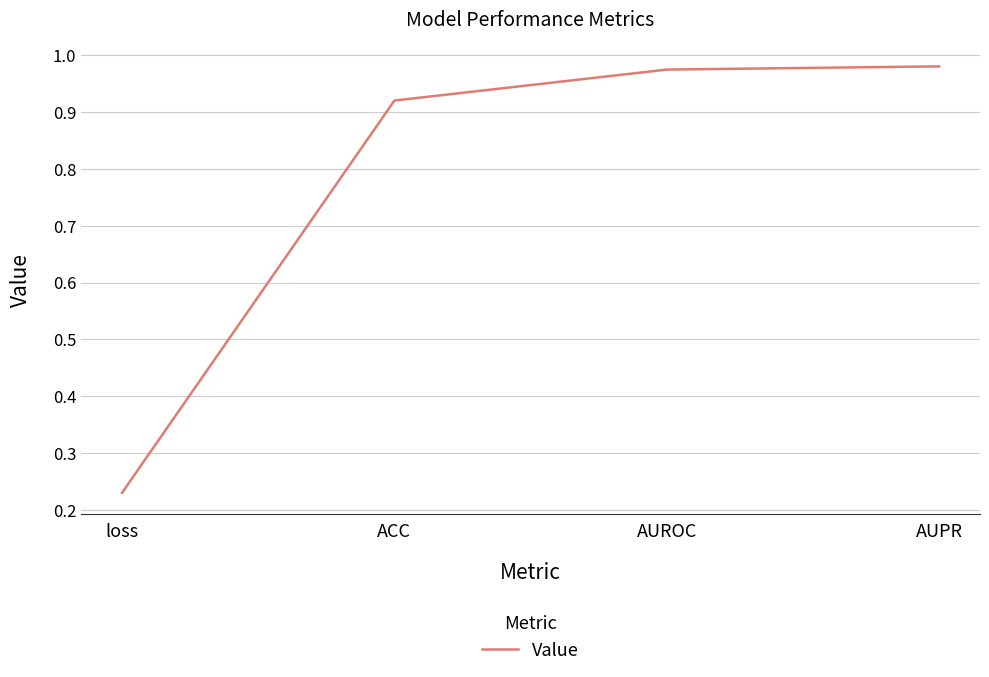

What is the difference between the maximum and second lowest values?

0.1